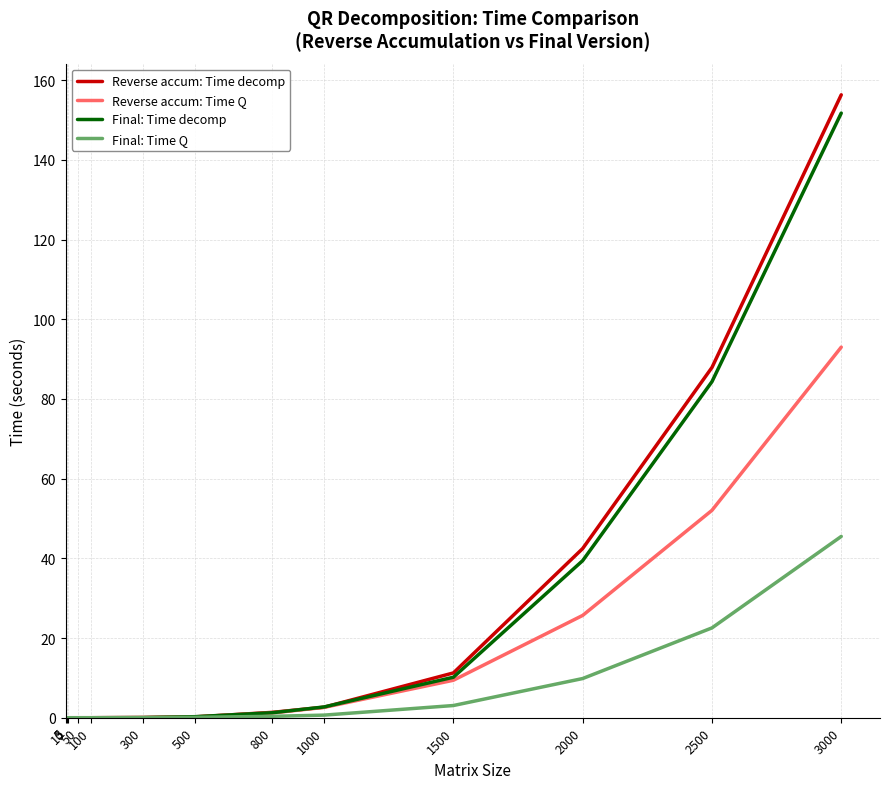

Which series has the widest spread of values?

Reverse accum: Time decomp